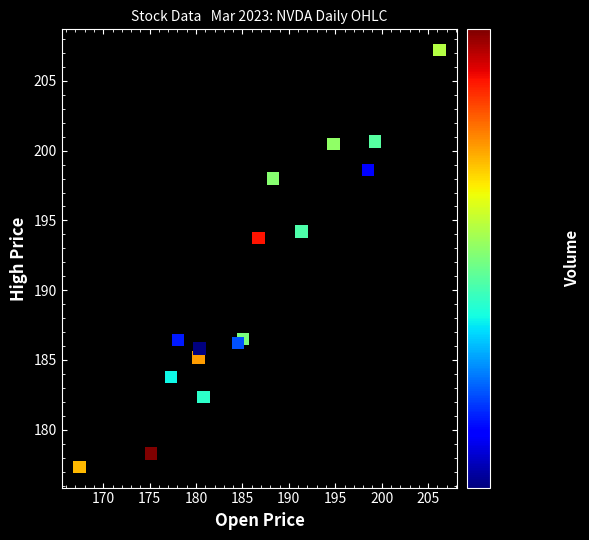

What is the range of Y values (max minus min)?

29.8